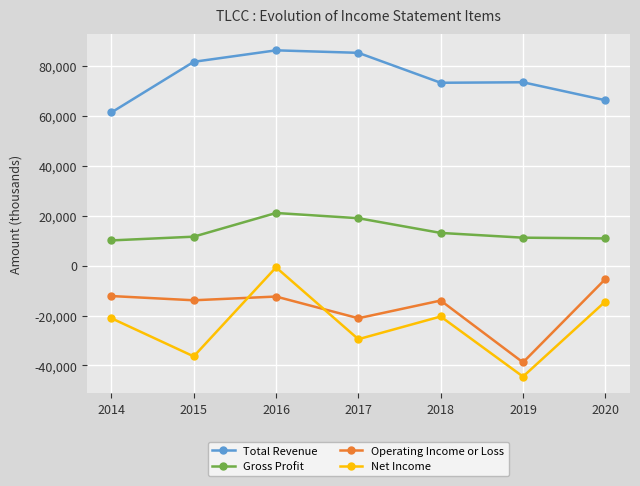

True or false: Total Revenue has more than 2 interior local peaks.

False